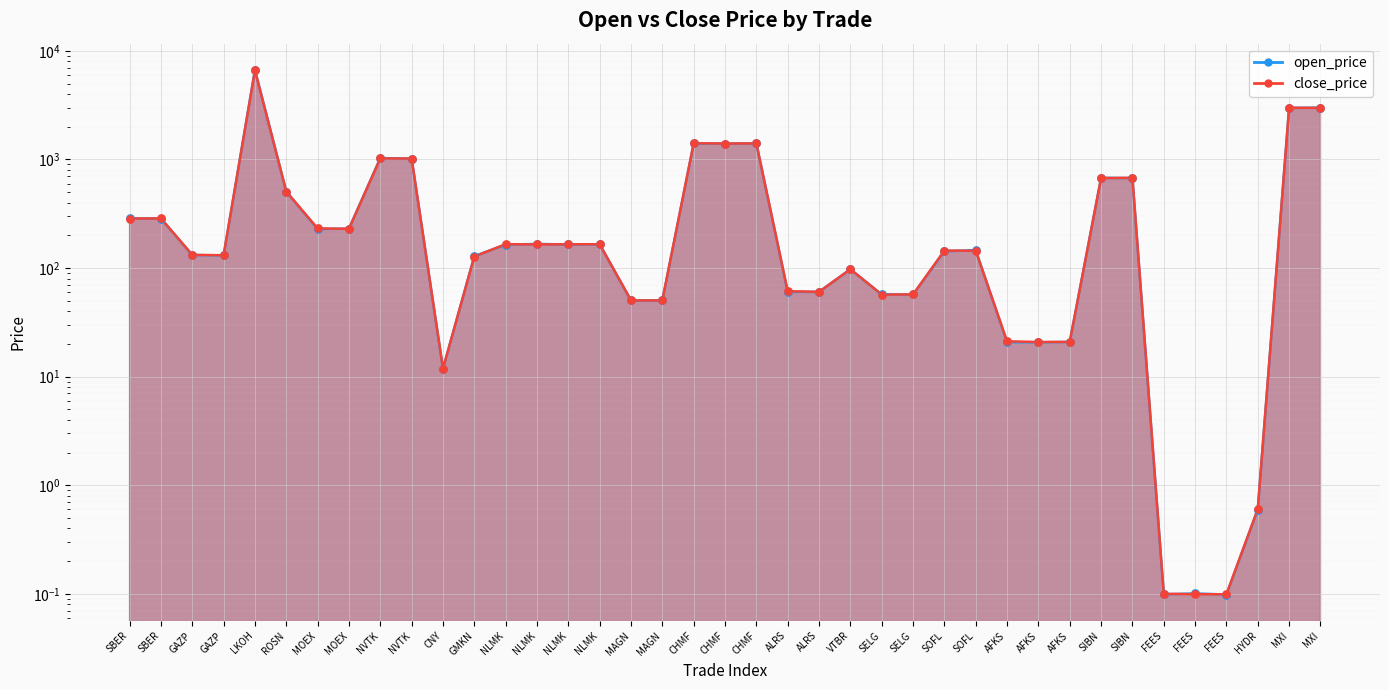

Which series reaches the maximum Y coordinate?

open_price